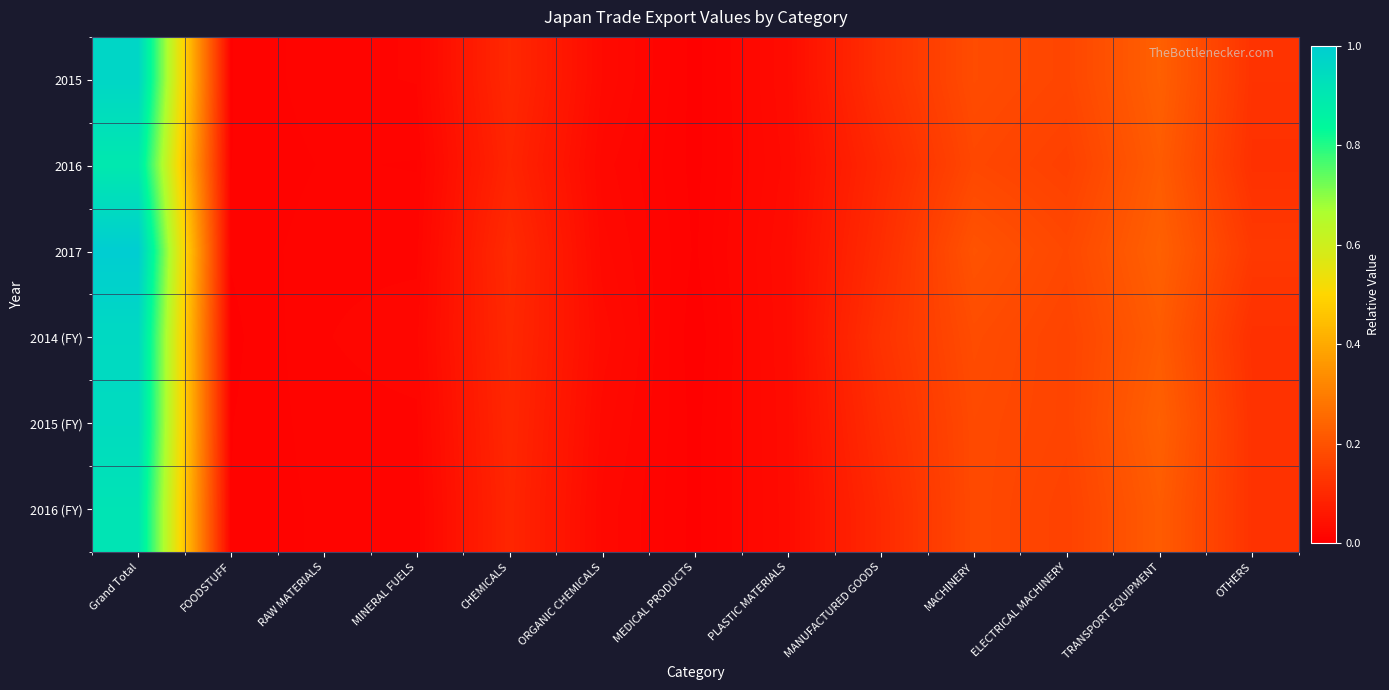

At which category does the chart reach its minimum across all series?

MEDICAL PRODUCTS